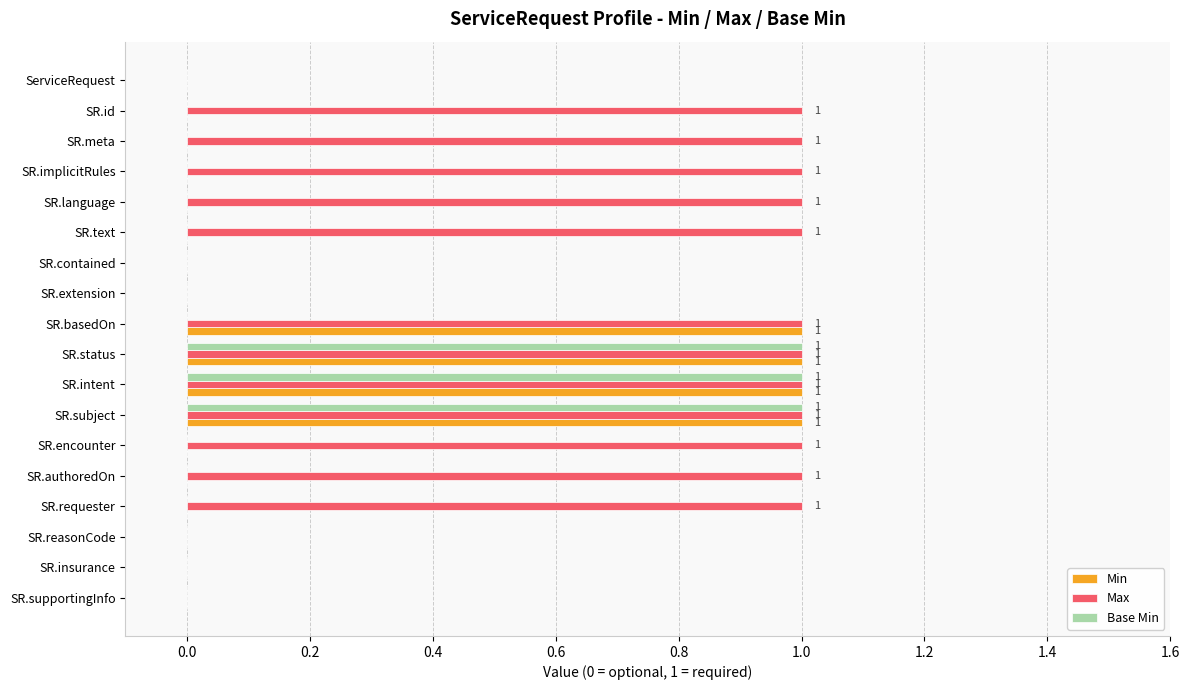

What is the sum of all Base Min values?

3